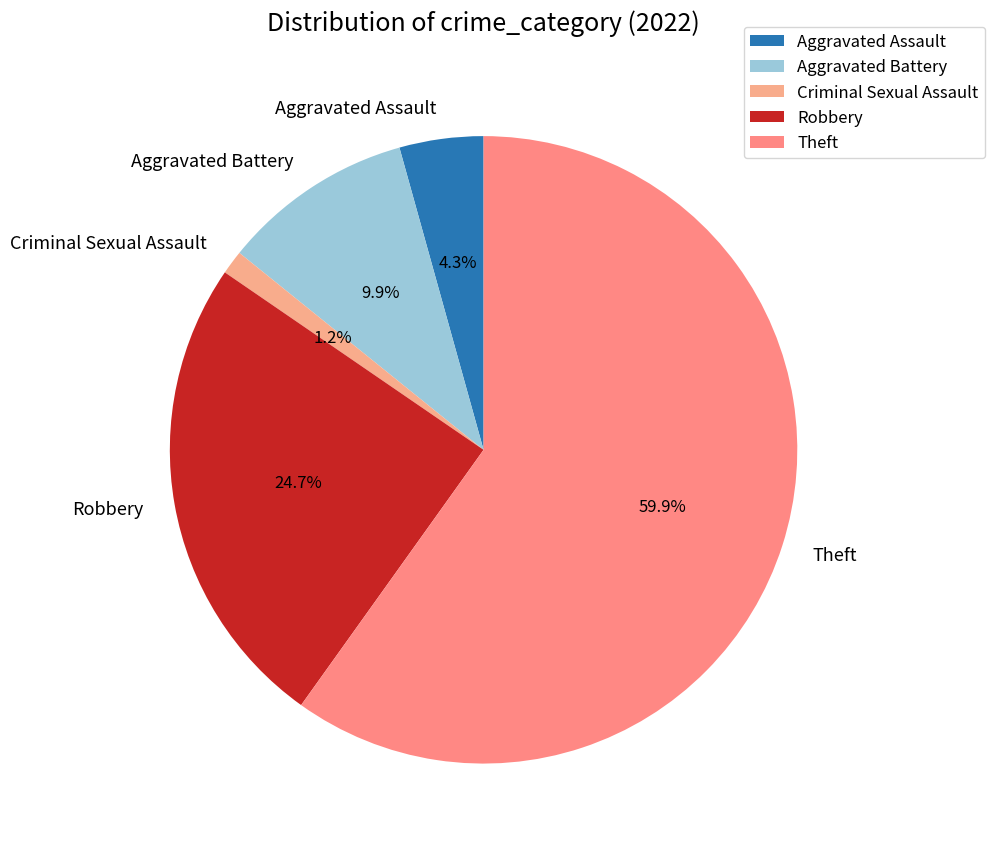

Is Theft the majority of the pie?

Yes